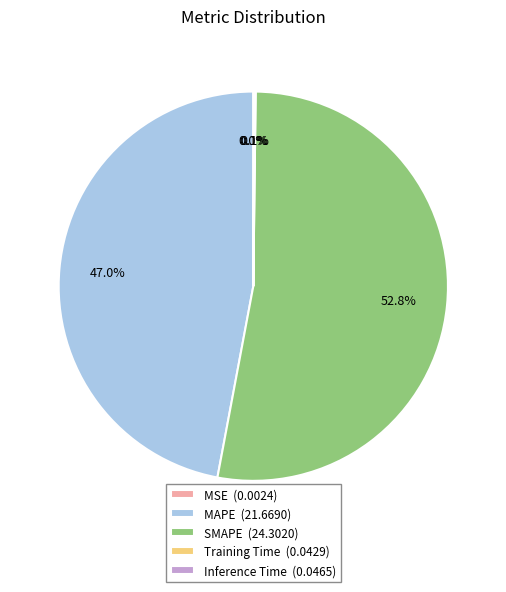

Which category accounts for the majority?

SMAPE